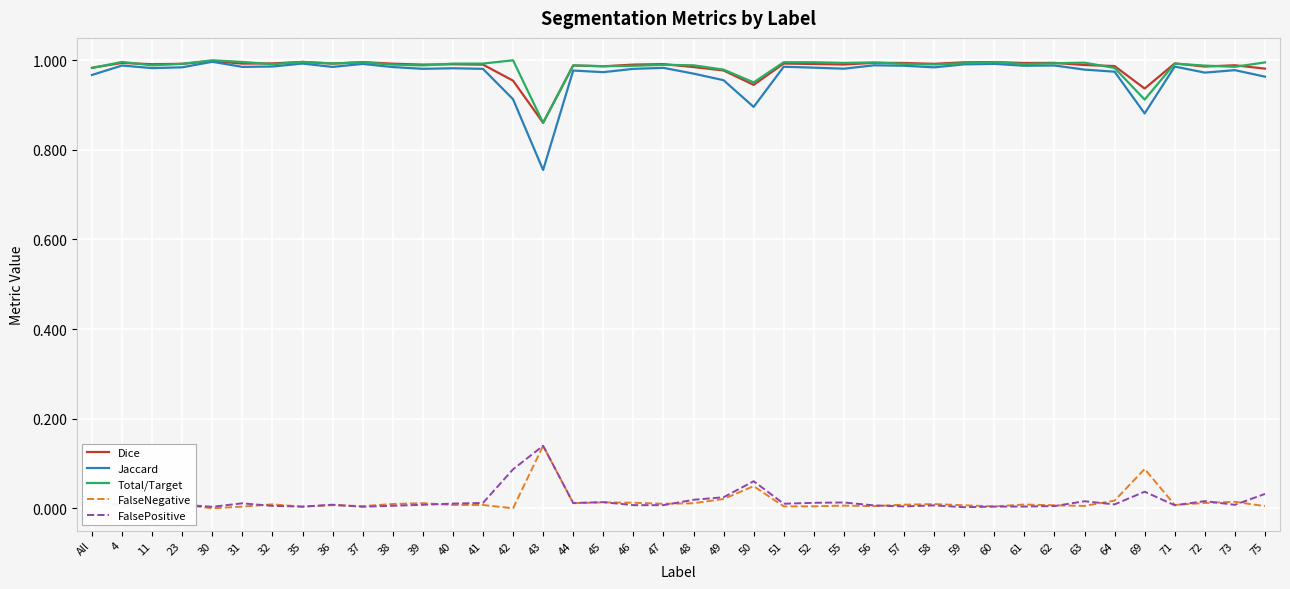

True or false: Jaccard and FalsePositive intersect in this chart.

False